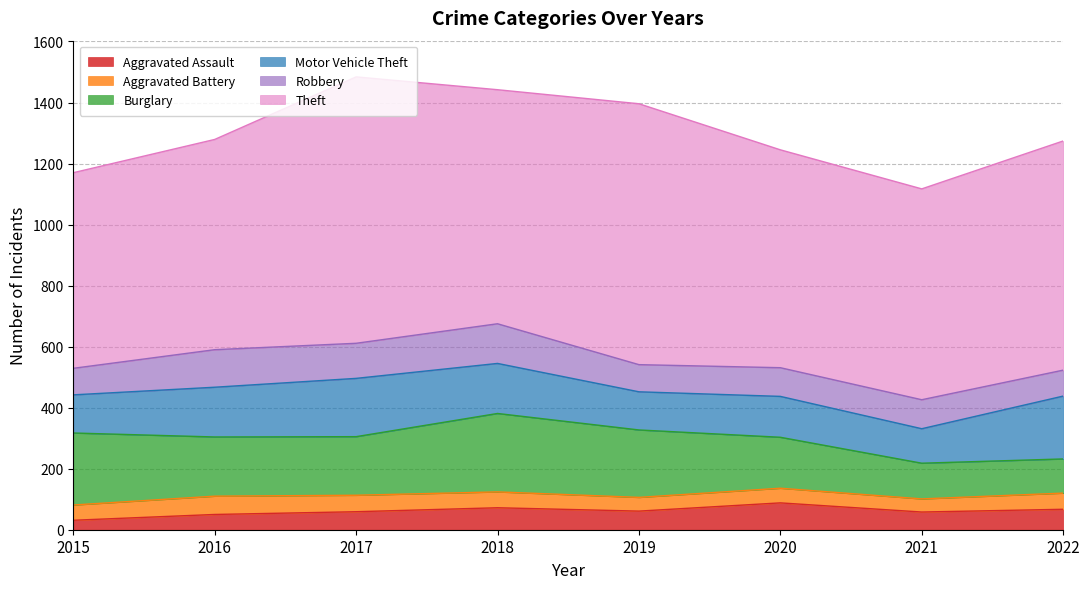

Count the number of data series in this chart.

6